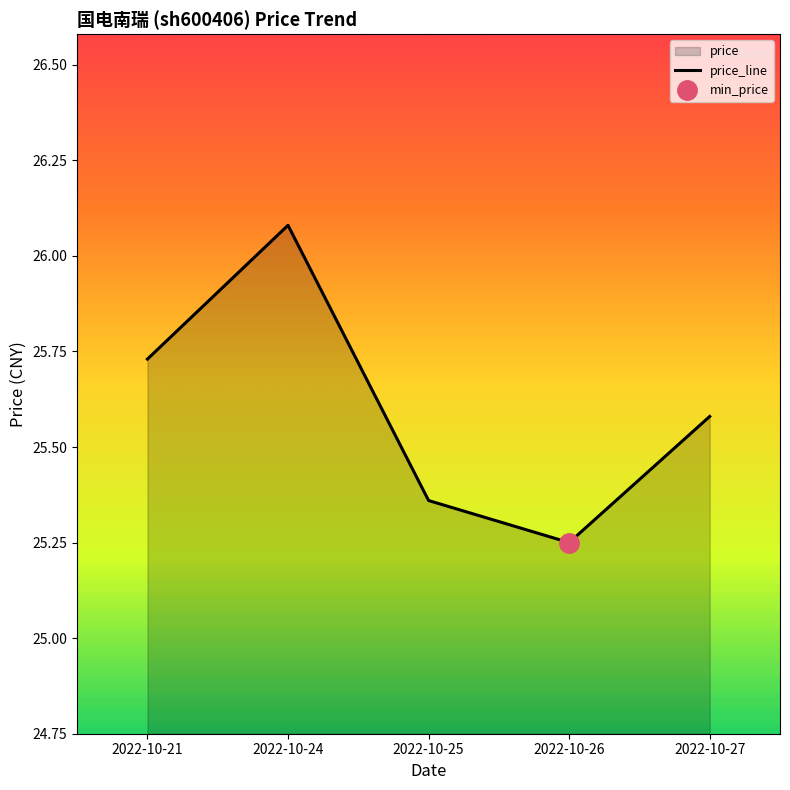

The value at 2022-10-27 is 7.7. True or false?

False